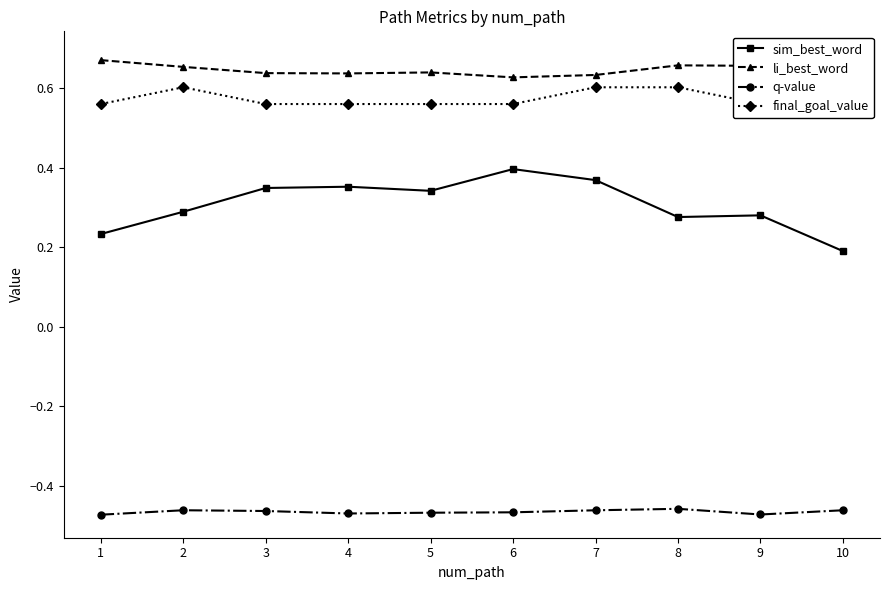

What is the sum of the sim_best_word values at 6 and 8?

0.7